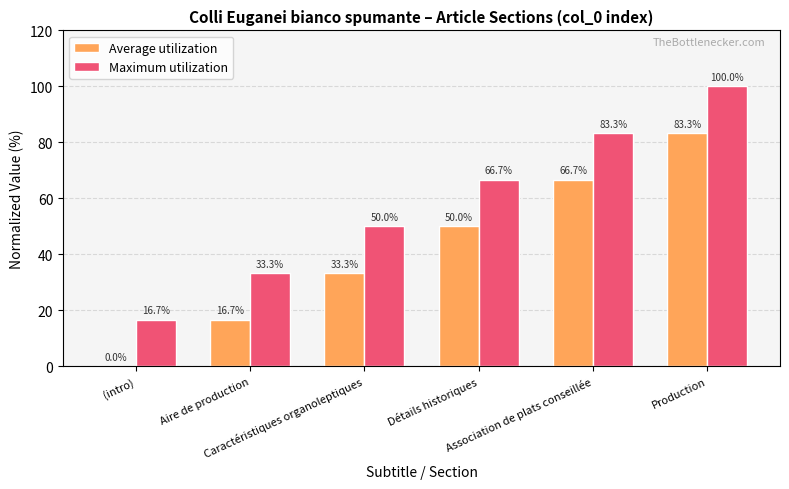

Reading left to right, transcribe all the data shown in this chart.

Average utilization: (intro)=0.0	Aire de production=16.7	Caractéristiques organoleptiques=33.3	Détails historiques=50.0	Association de plats conseillée=66.7	Production=83.3
Maximum utilization: (intro)=16.7	Aire de production=33.3	Caractéristiques organoleptiques=50.0	Détails historiques=66.7	Association de plats conseillée=83.3	Production=100.0